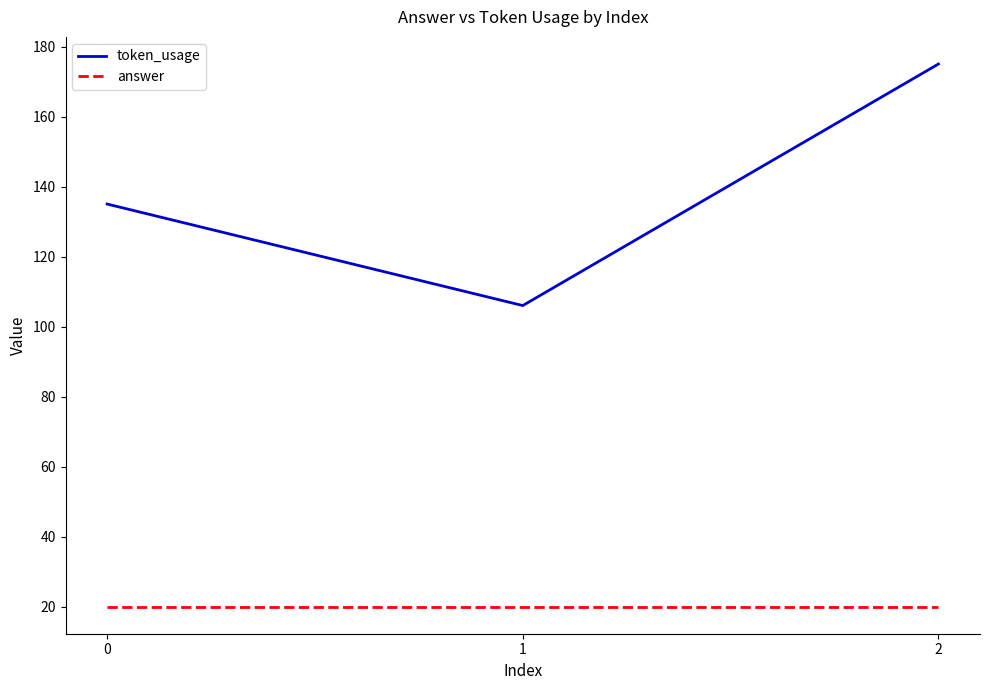

How many categories are shown in the chart?

3